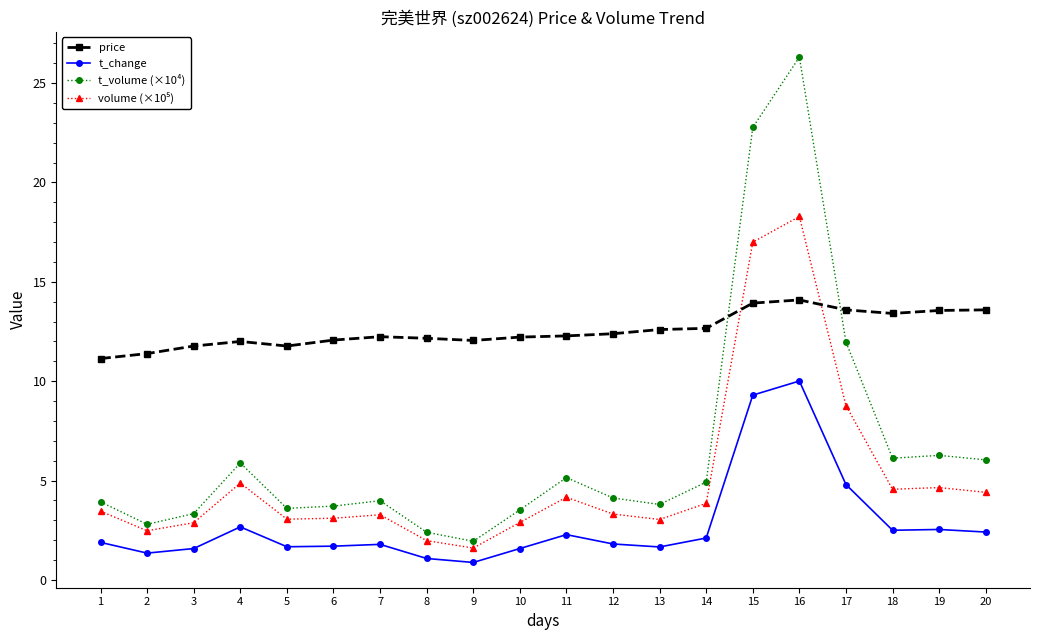

The price series shows 3.8 at 2. True or false?

False